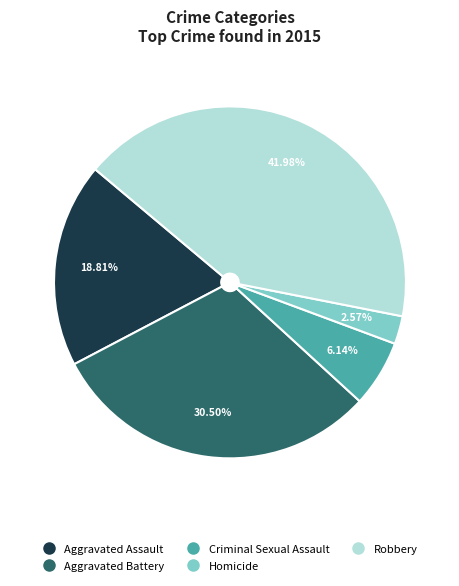

What is the smallest slice in the pie chart?

Homicide